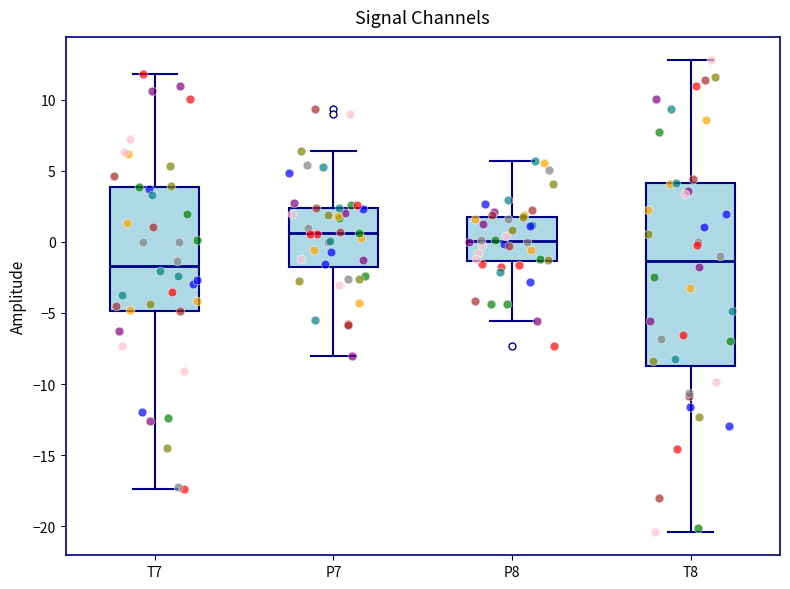

Reading left to right, read every box against the y-axis: the position of its median line, the range the box covers, and the ends of its whiskers. The values are not printed on the chart, so give them approximately, as read against the axis.

T7: median -1.5, box -5.0 to 4.0, whiskers -17.5 to 12.0
P7: median 0.5, box -2.0 to 2.5, whiskers -8.0 to 6.5
P8: median 0.0, box -1.5 to 2.0, whiskers -5.5 to 5.5
T8: median -1.5, box -8.5 to 4.0, whiskers -20.5 to 13.0